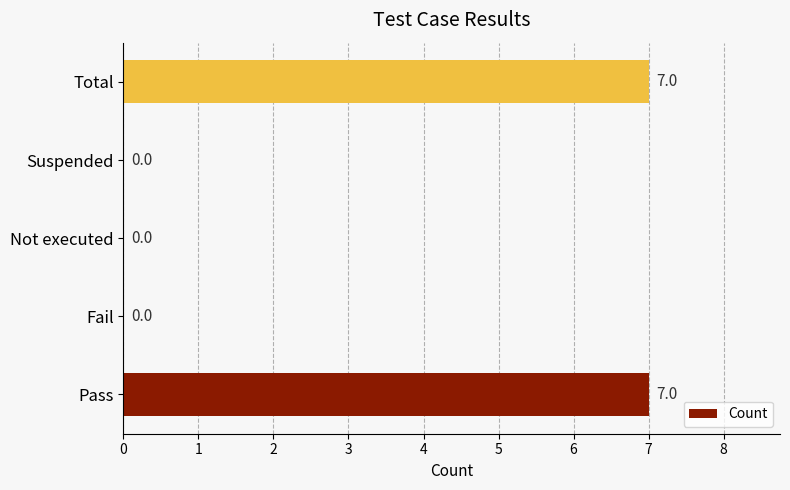

What is the greatest value displayed?

7